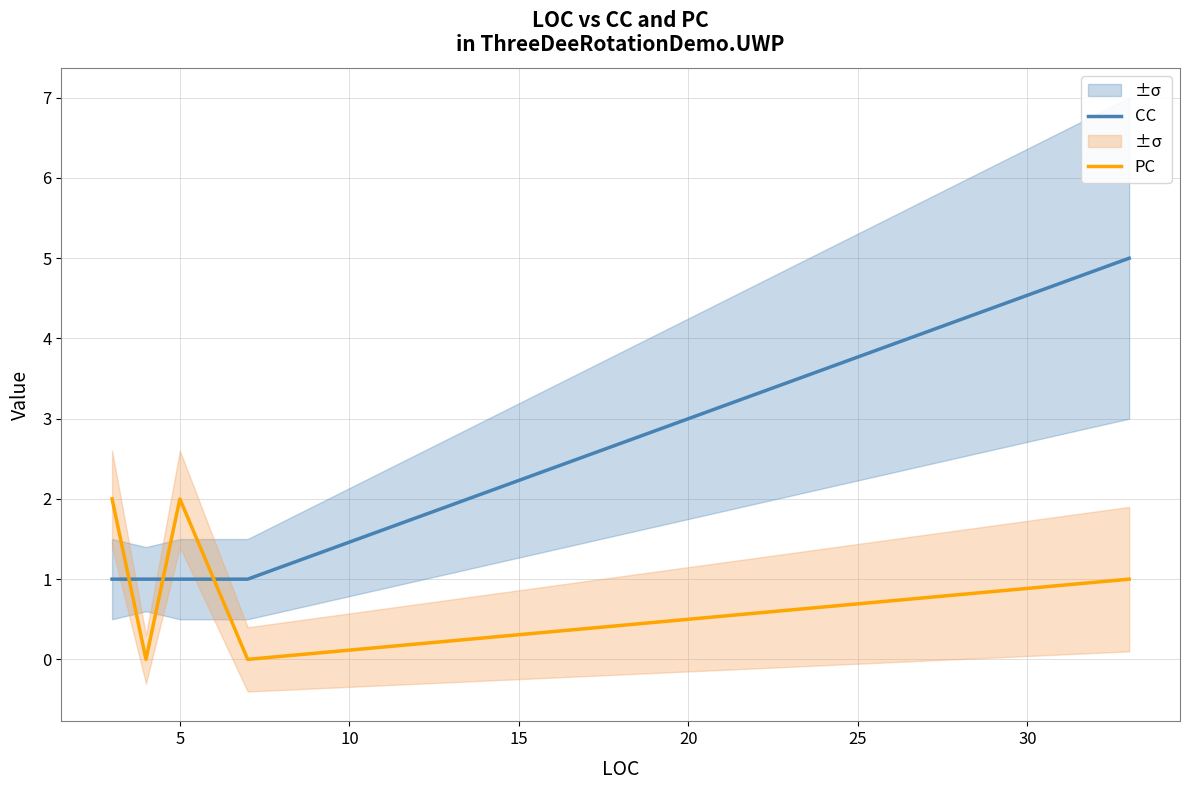

What is the average value of the CC series?

2